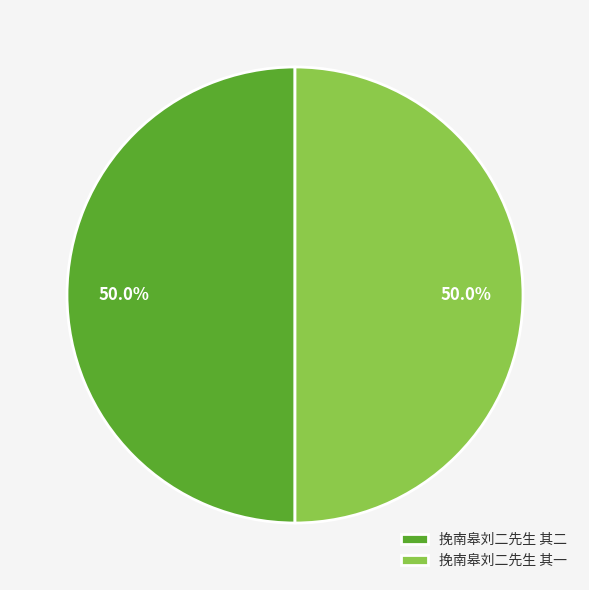

Approximately how many times larger is the value at 挽南皋刘二先生 其一 compared to 挽南皋刘二先生 其二?

1.0